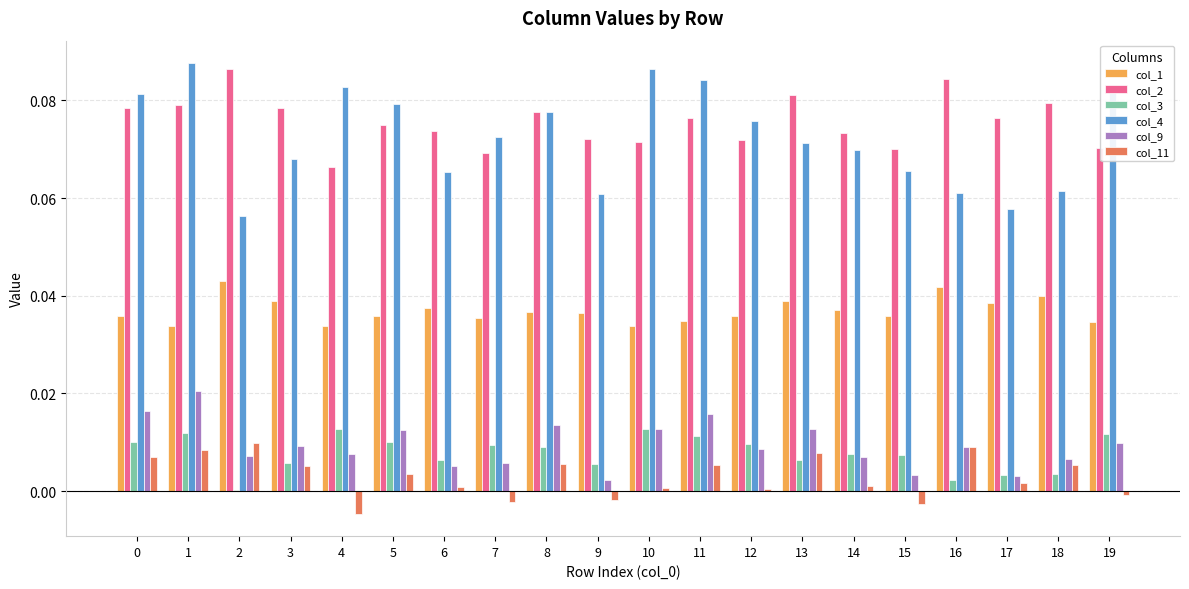

The col_1 series shows 0.1 at 2. True or false?

False